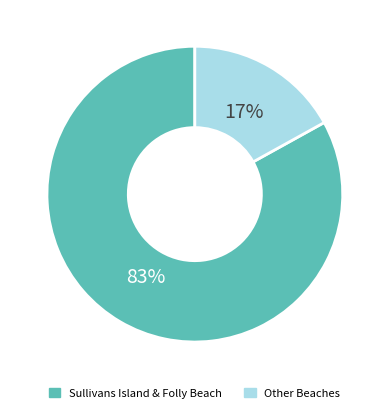

To the nearest percent, what is the average slice percentage?

50%